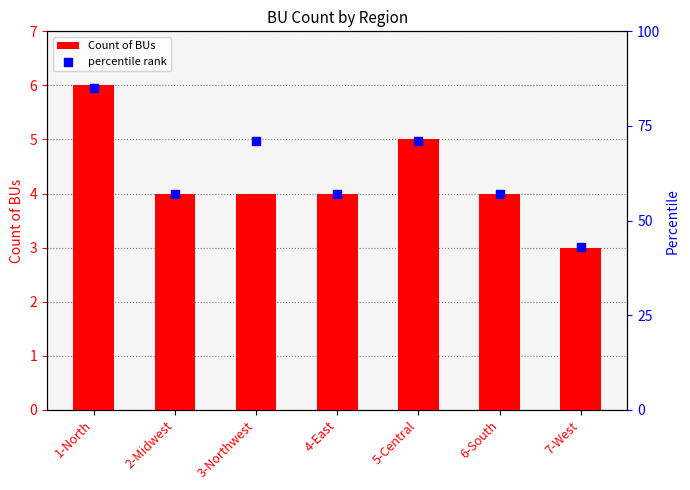

Which series has the widest spread of Y values?

percentile rank